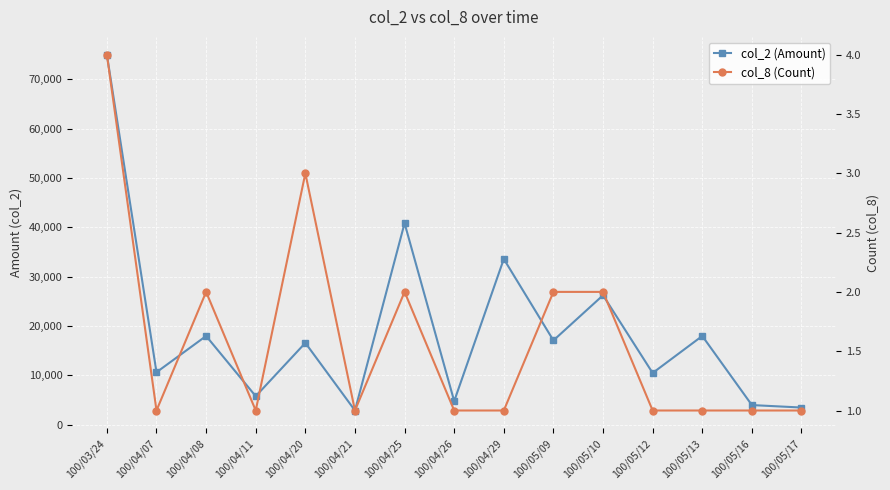

What is the minimum value for col_2 (Amount)?

2900